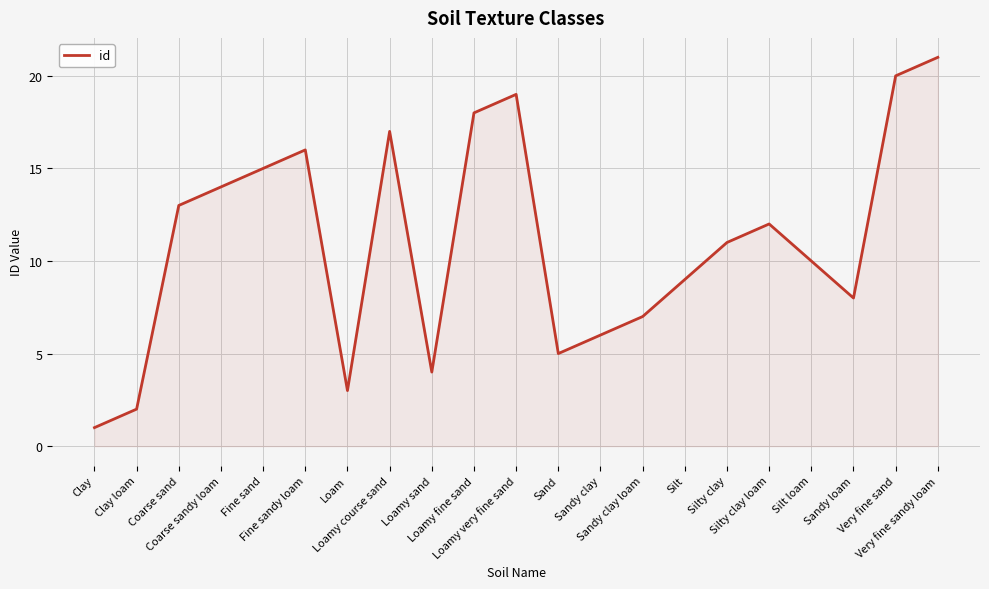

What is the difference between the values at Loam and Sandy clay loam?

4